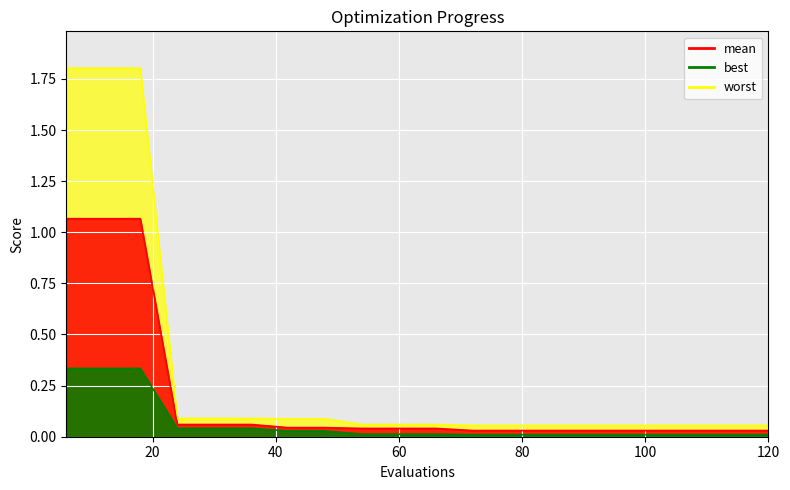

True or false: worst and best cross at least once.

False